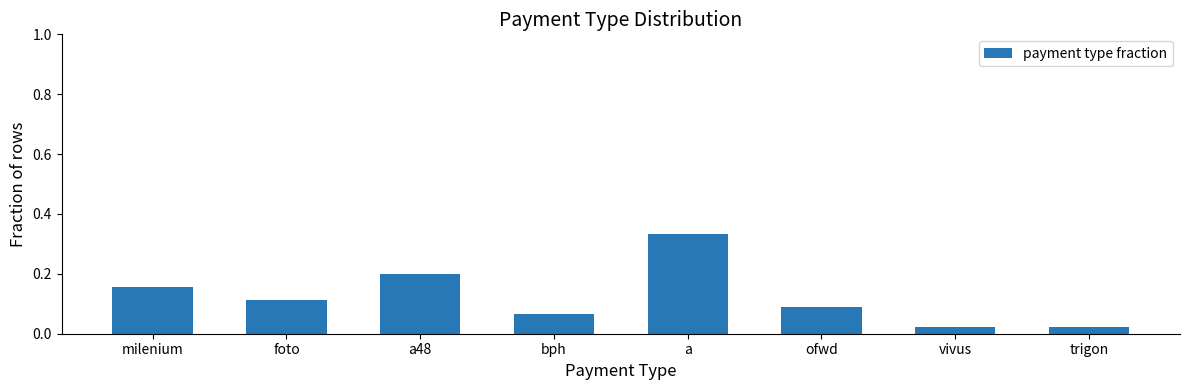

How many distinct data groups are displayed?

1